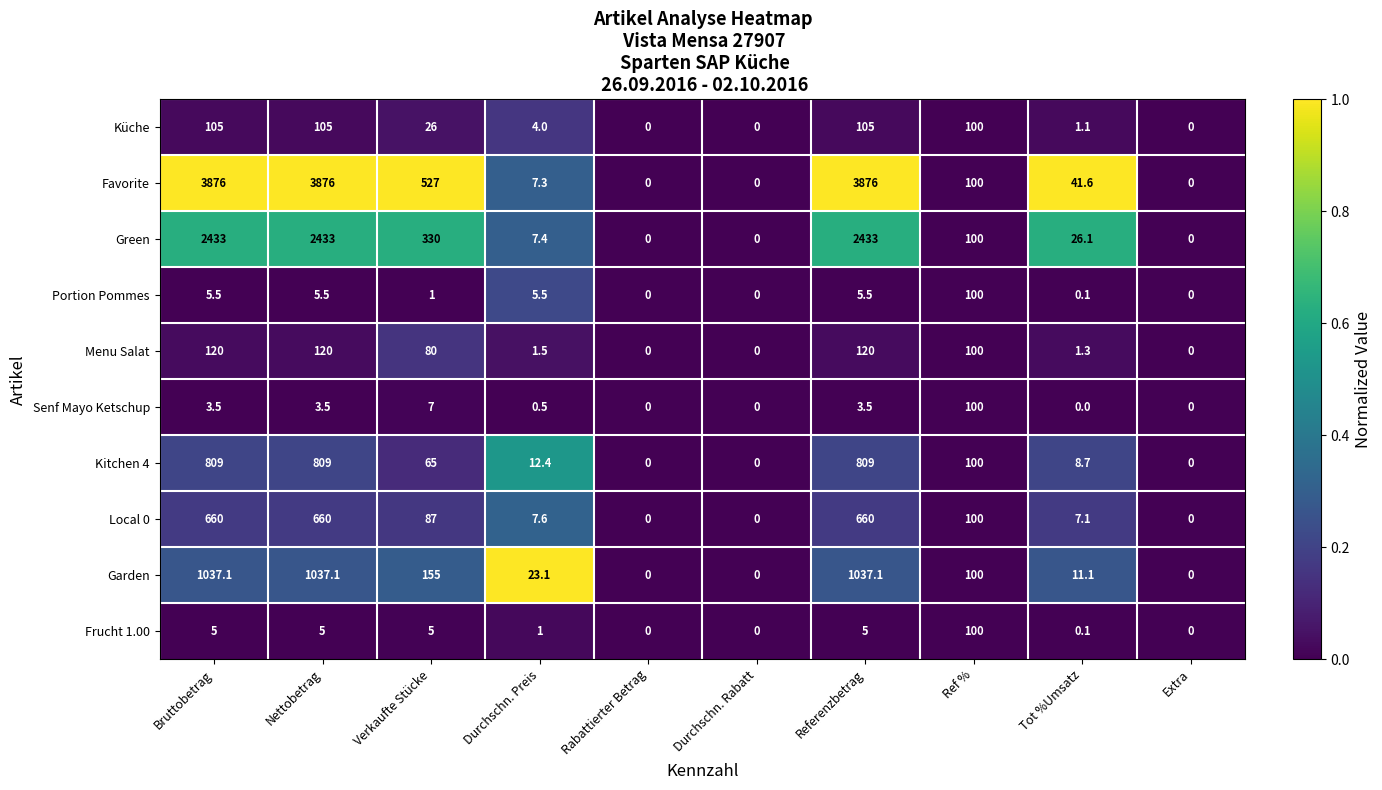

What is the average value of the Frucht 1.00 series?

12.1